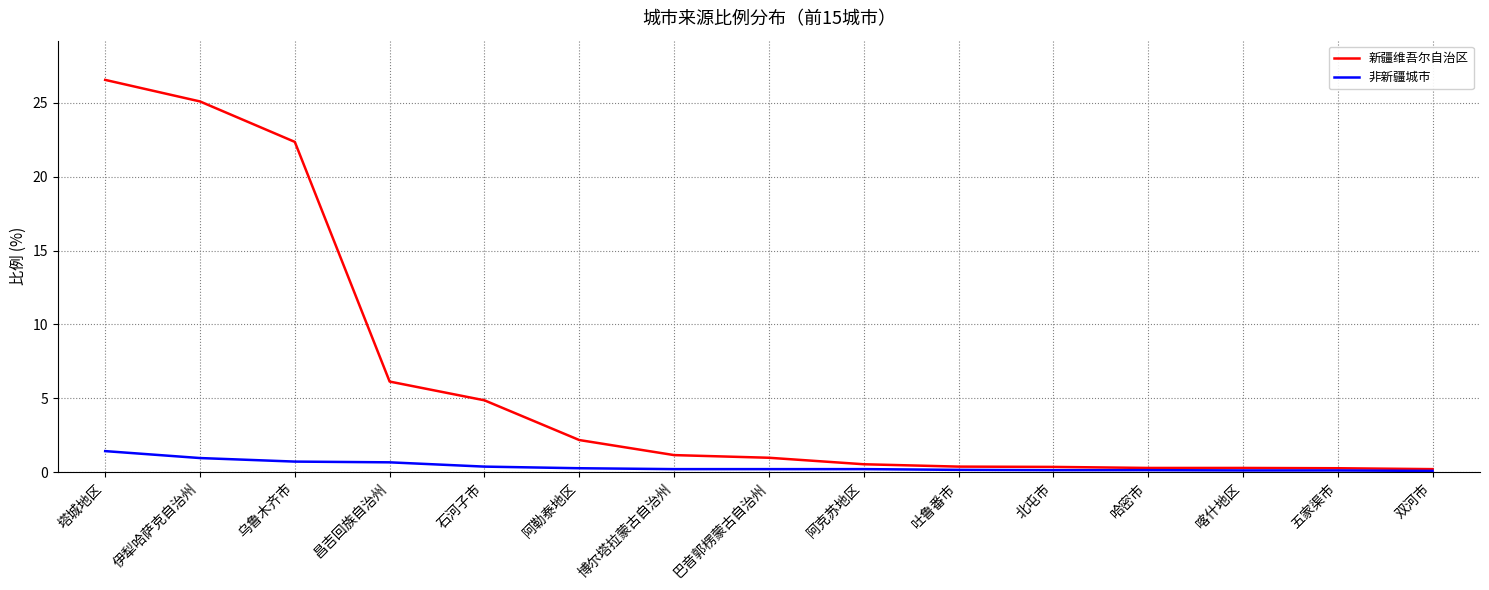

What position from the right is 伊犁哈萨克自治州?

14